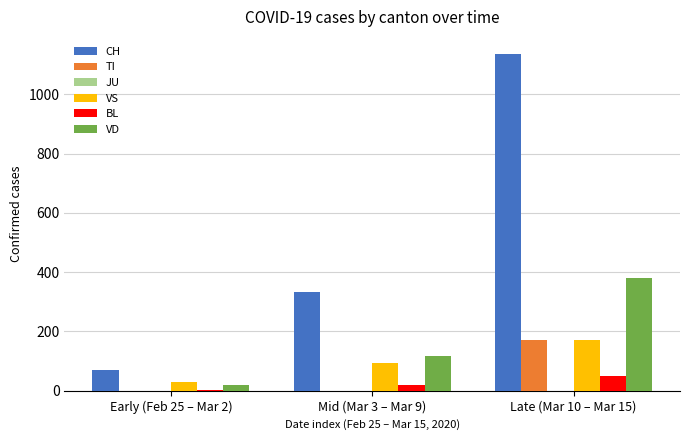

What is the maximum value shown in the chart?

1137